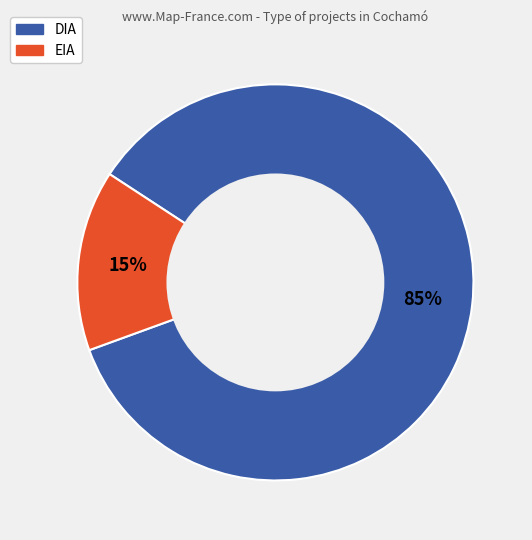

Which has a higher value, DIA or EIA?

DIA